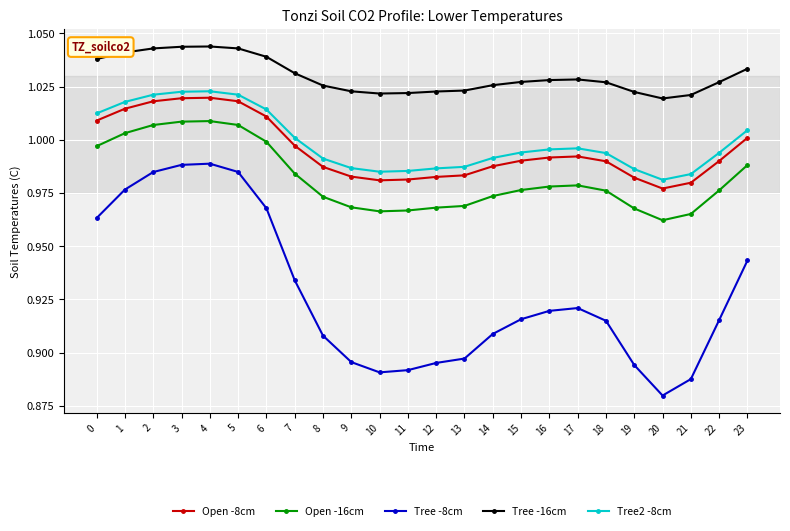

What is the sum of all Tree -16cm values?

24.7